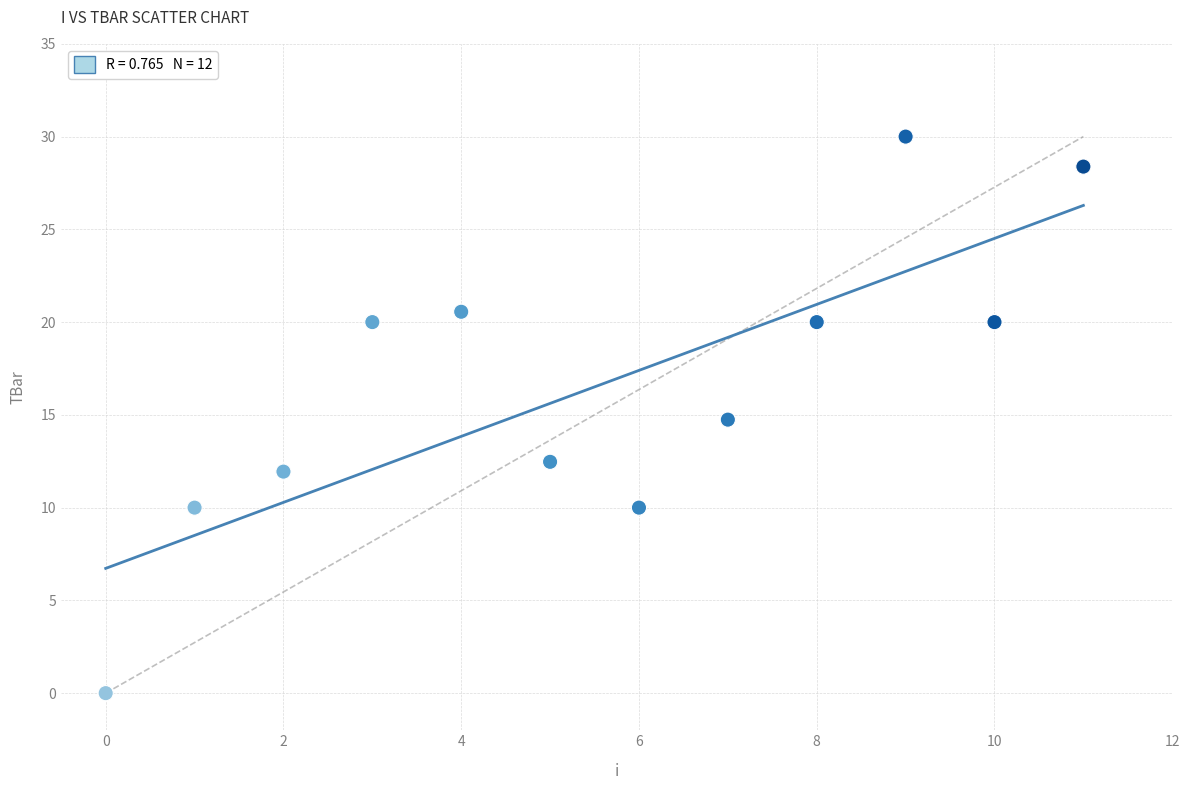

What is the range of Y values (max minus min)?

30.0